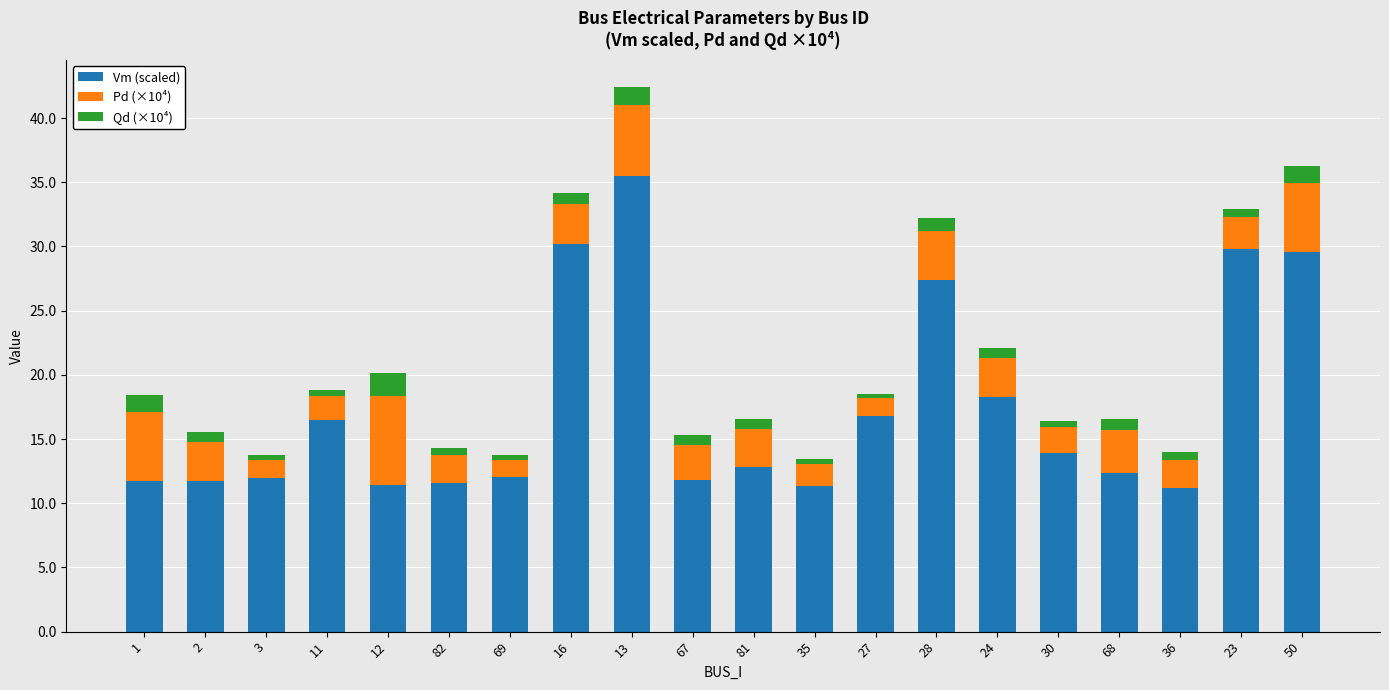

What is the highest value of the Vm (scaled) series?

35.5